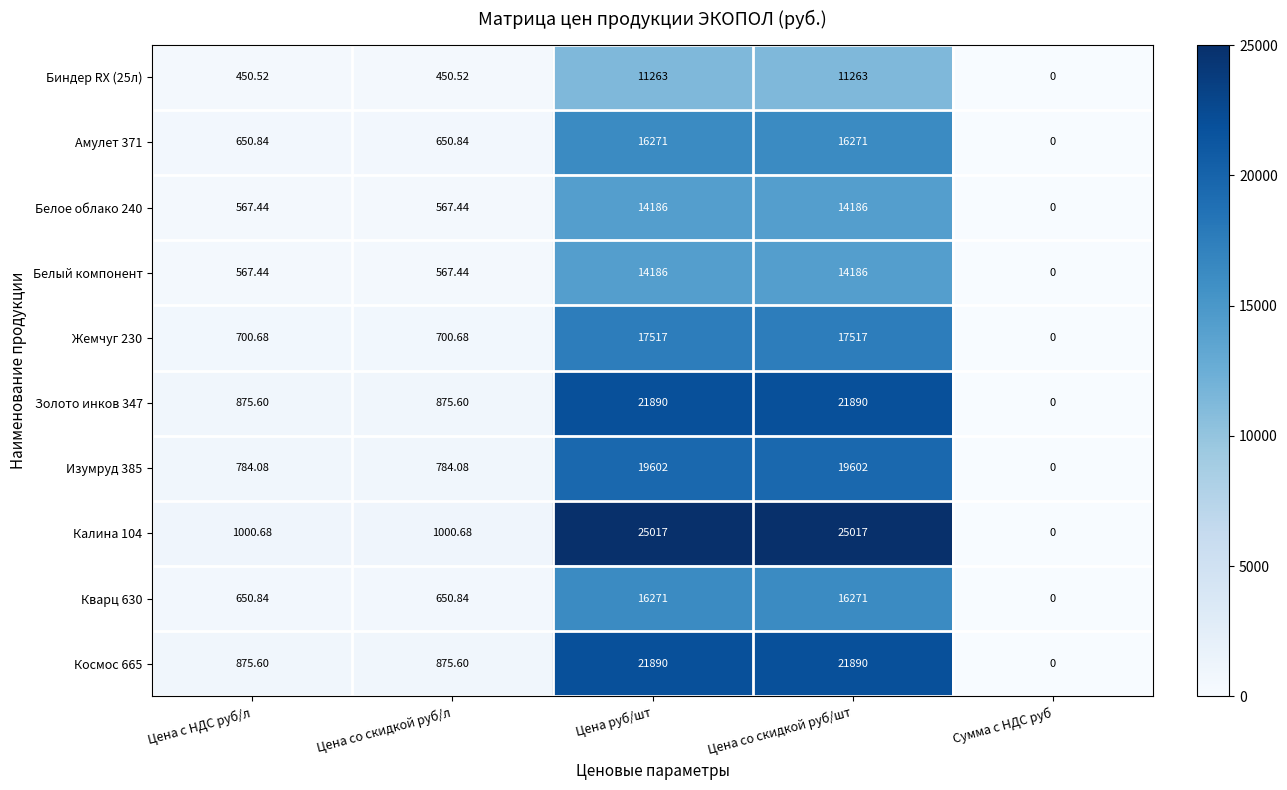

At which label does Калина 104 first exceed 1000?

Цена с НДС руб/л